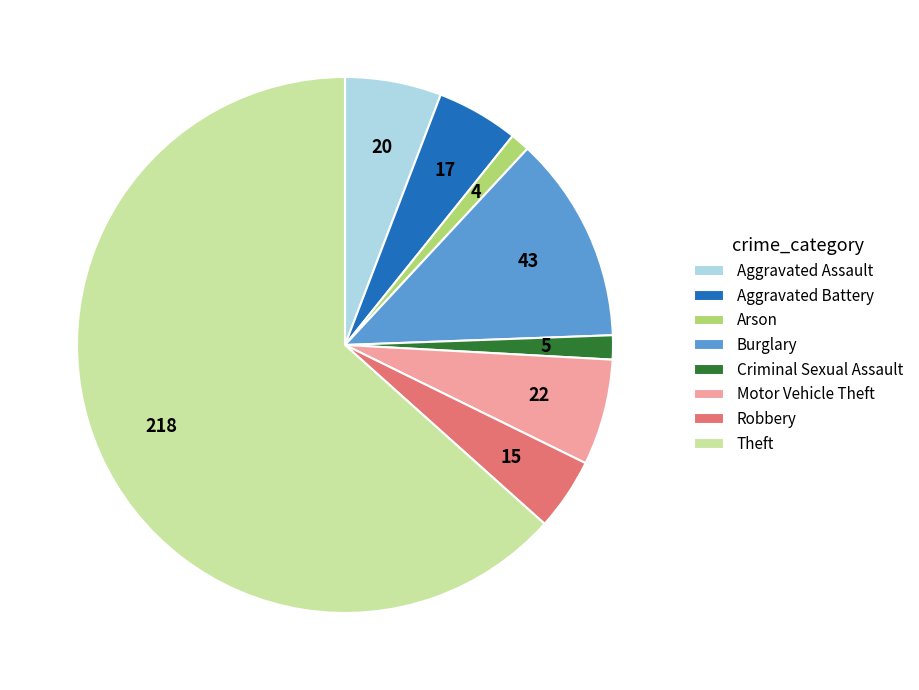

Combined, do Burglary and Aggravated Assault account for over 50%?

No